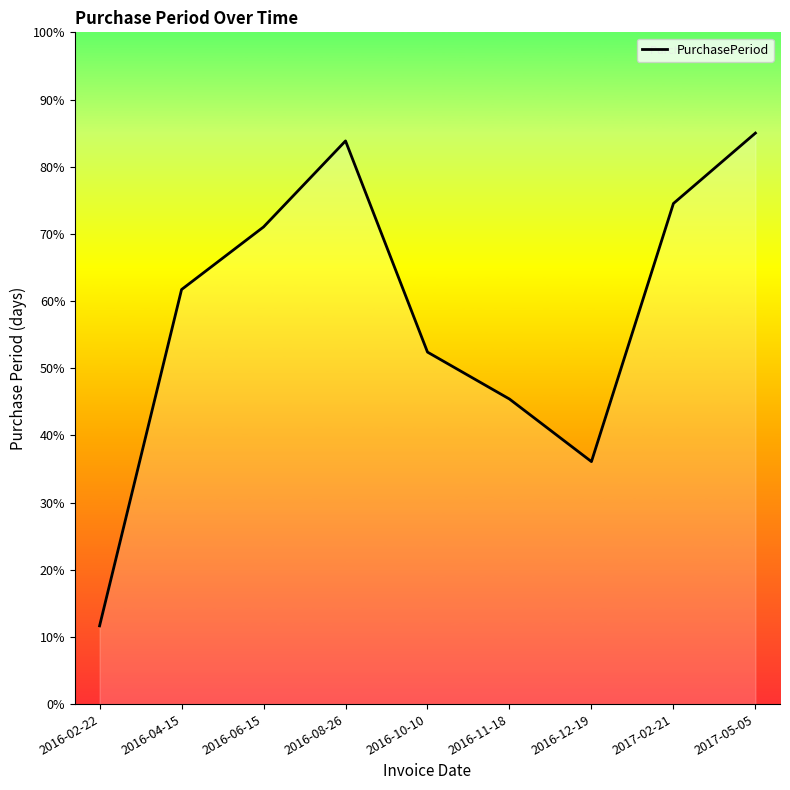

Rank the categories by value from highest to lowest.

2017-05-05, 2016-08-26, 2017-02-21, 2016-06-15, 2016-04-15, 2016-10-10, 2016-11-18, 2016-12-19, 2016-02-22